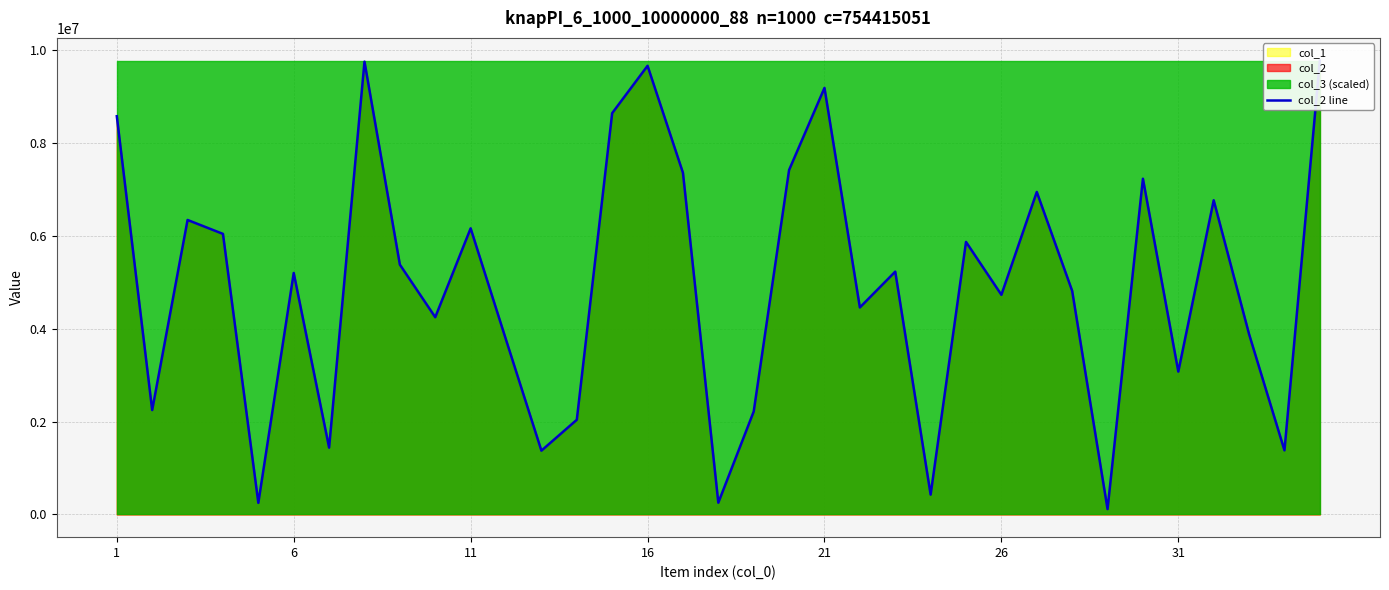

How many values are below 5198572?

17